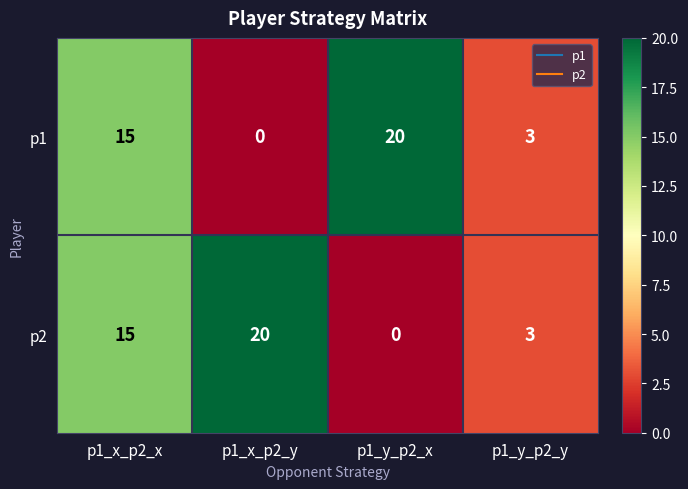

List the labels in order of p1 value, largest first.

p1_y_p2_x, p1_x_p2_x, p1_y_p2_y, p1_x_p2_y